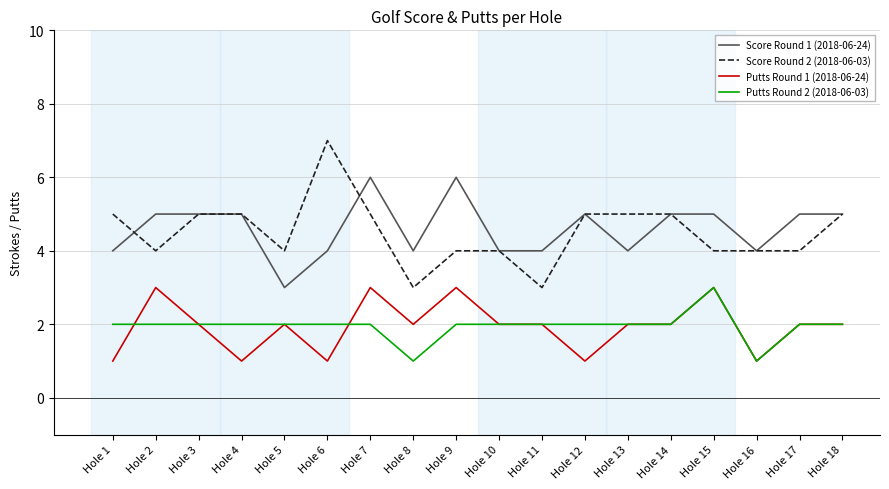

What is the maximum value shown in the chart?

7